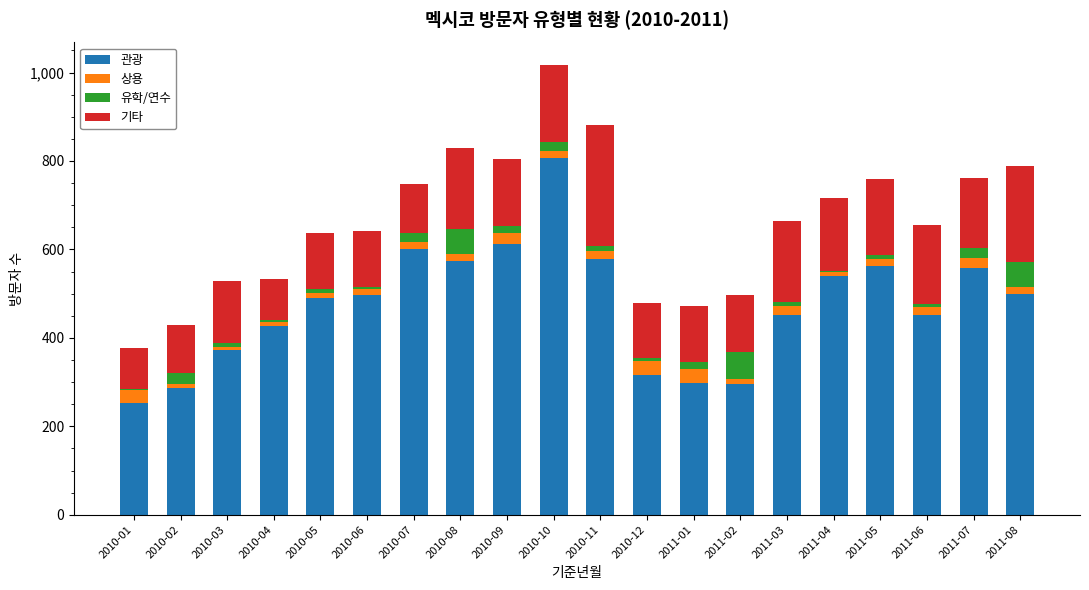

Which category has the highest value in the 관광 series?

2010-10